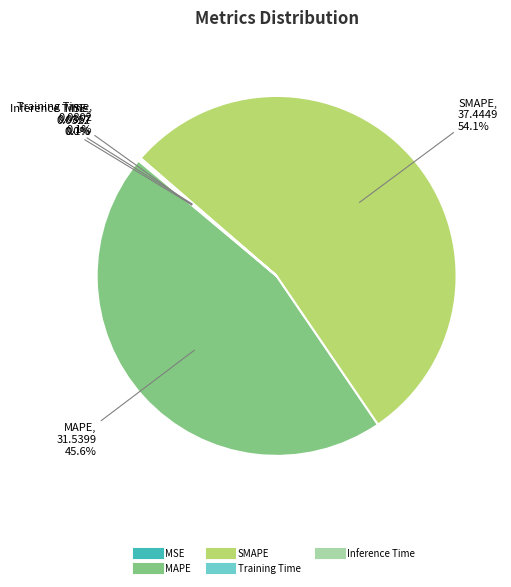

What is the ratio of the value at MAPE to the value at SMAPE?

0.8